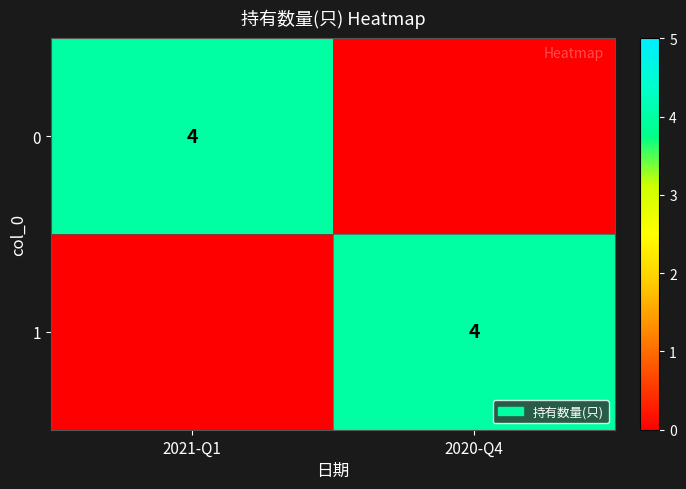

The value of 0 at 2021-Q1 is 4. True or false?

True